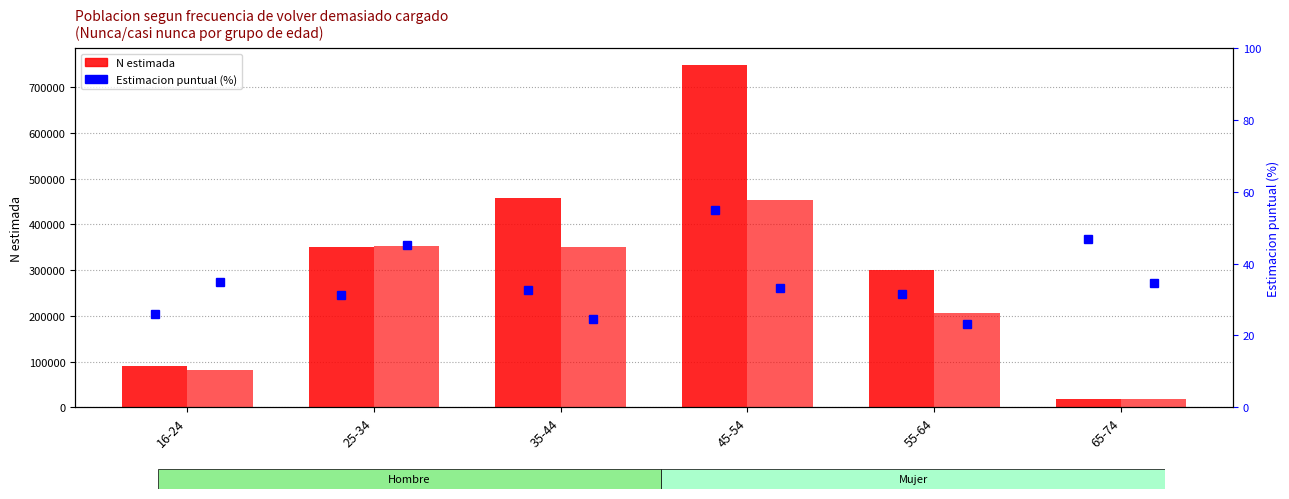

Where is N estimada Mujer nearest to the value 235348?

55-64